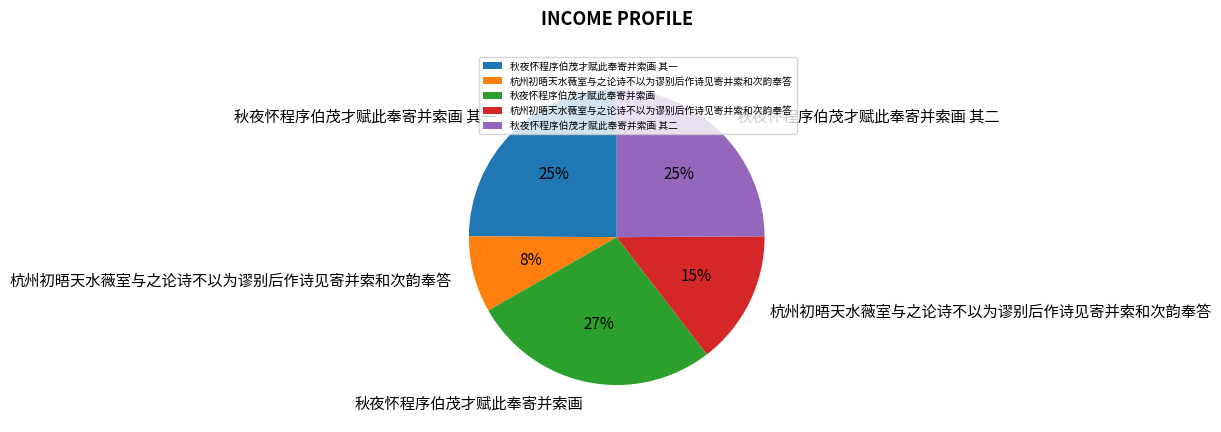

Does any single category account for the majority?

No